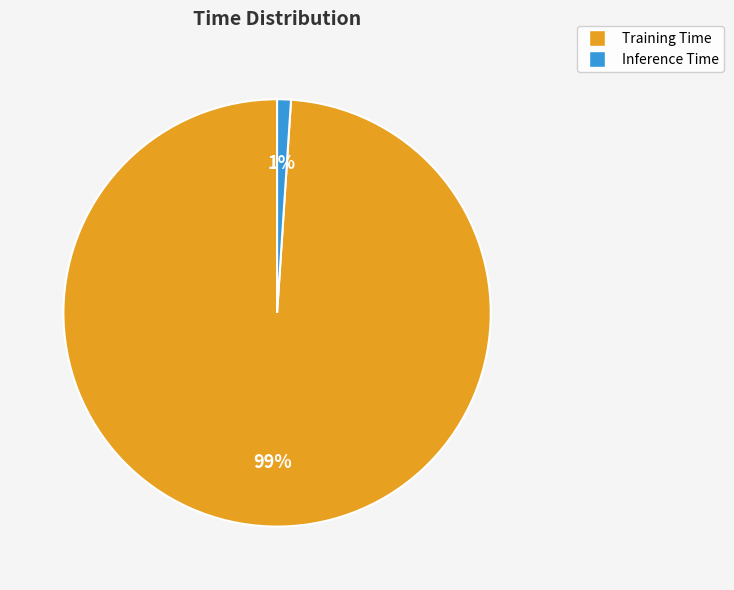

Is there any slice that represents more than half of the pie?

Yes